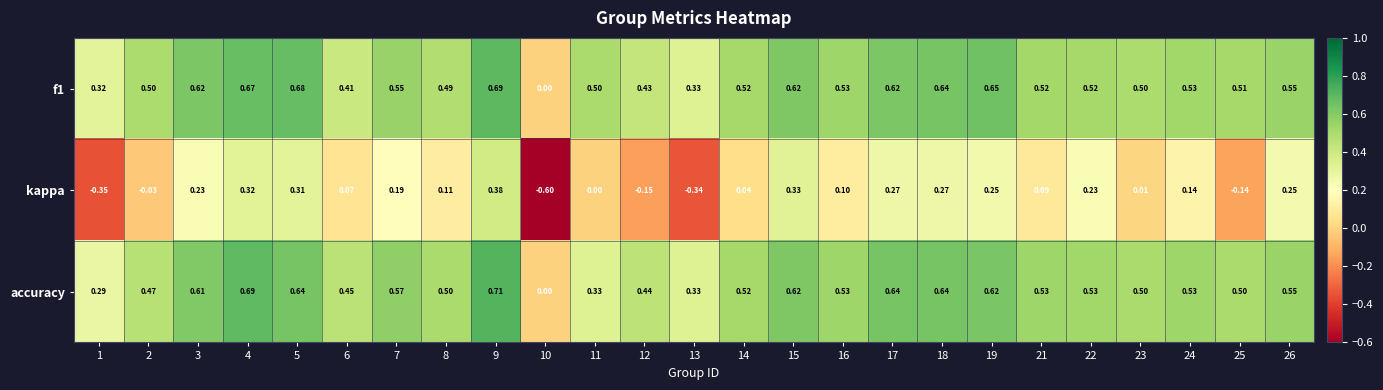

Which series has the widest spread of values?

kappa